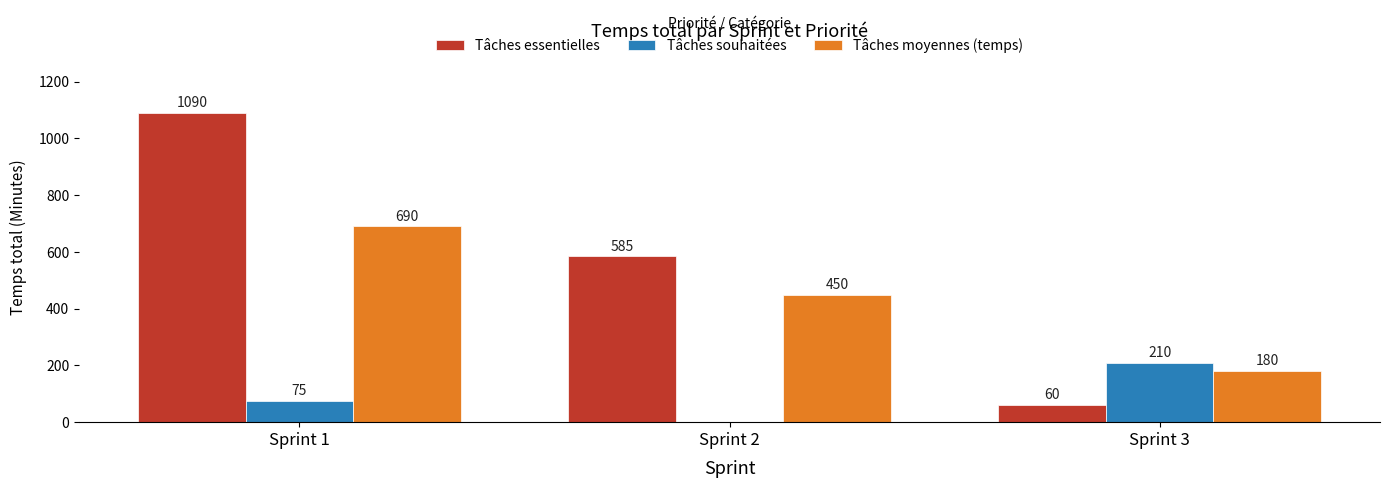

Which series changed the most between Sprint 2 and Sprint 3?

Tâches essentielles